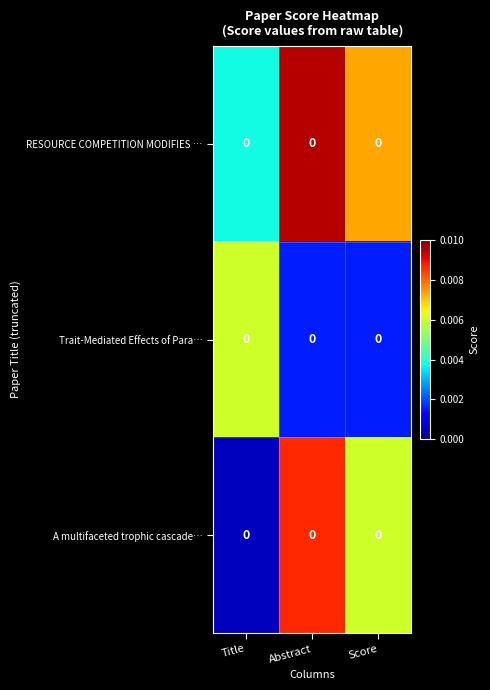

Which category has the lowest value across all series?

Title